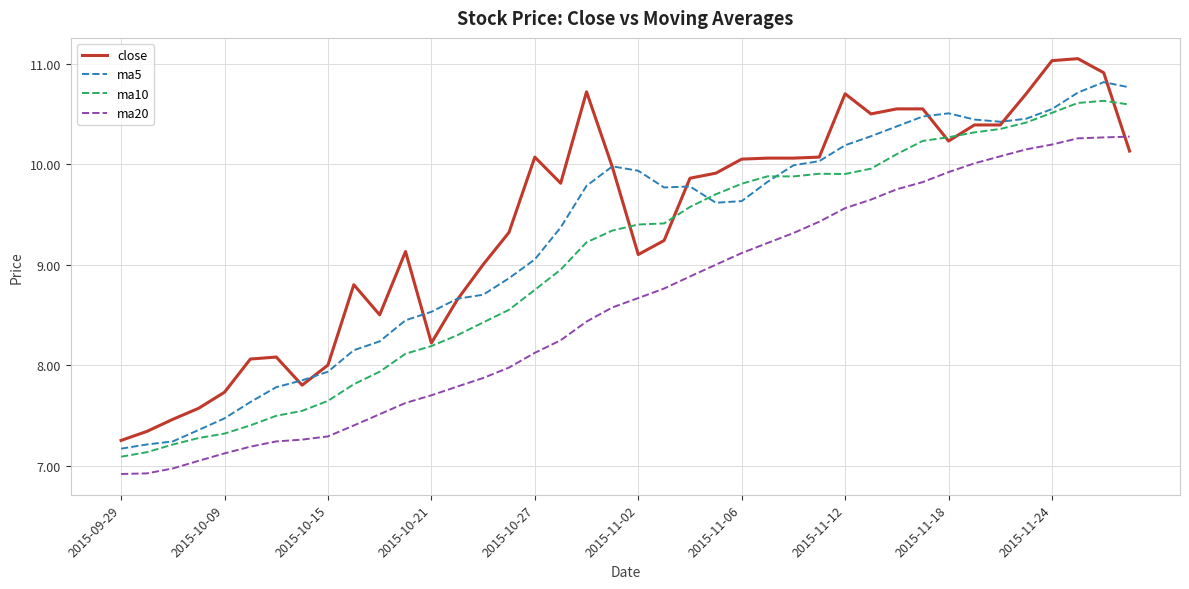

What is the minimum value shown in the chart?

6.9